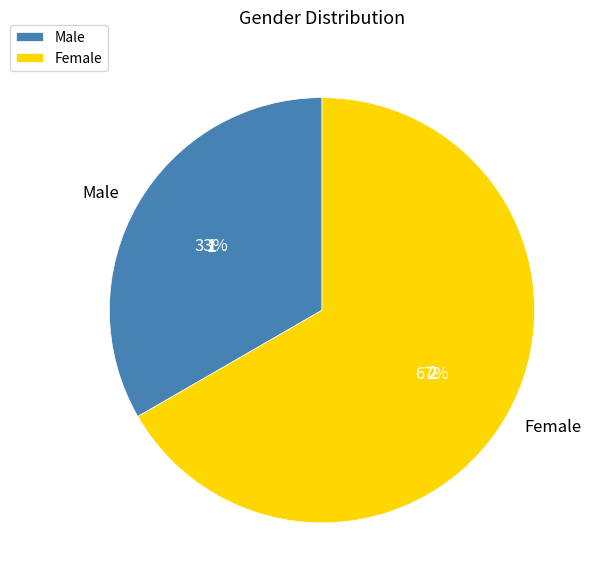

Is it true that Female is 67% of the pie?

True